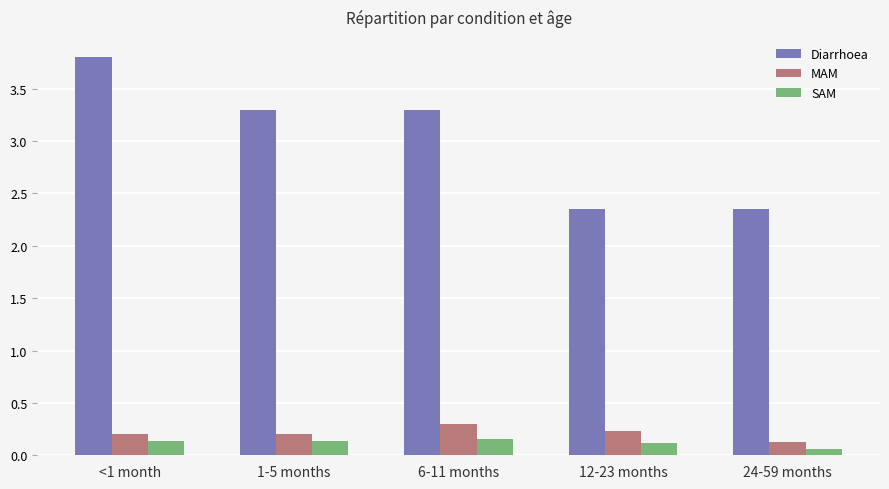

What is the difference between the second highest and minimum values in the Diarrhoea series?

1.0